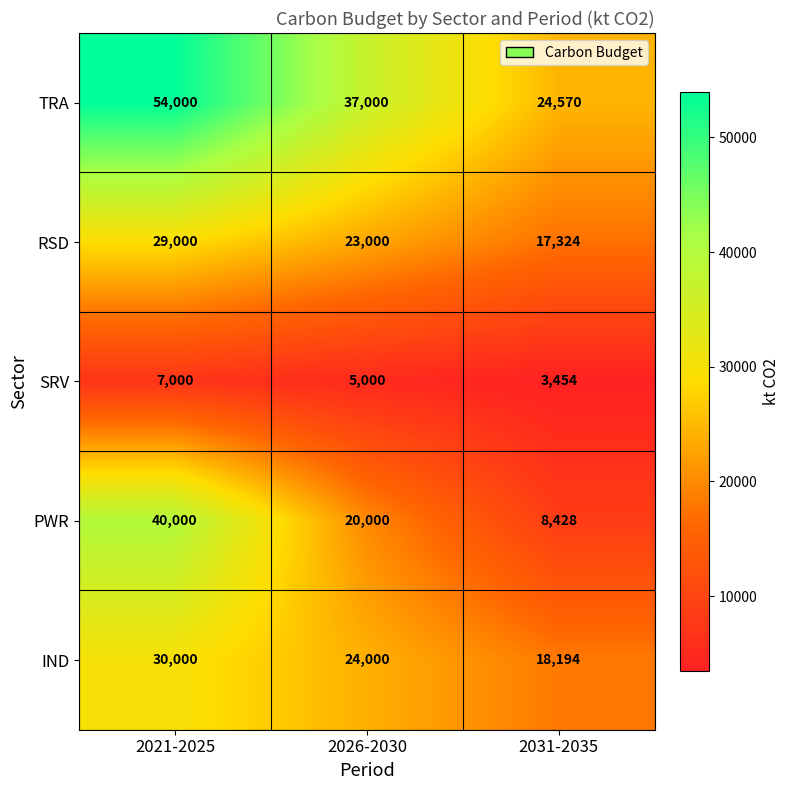

The value of SRV at 2031-2035 is 3454. True or false?

True